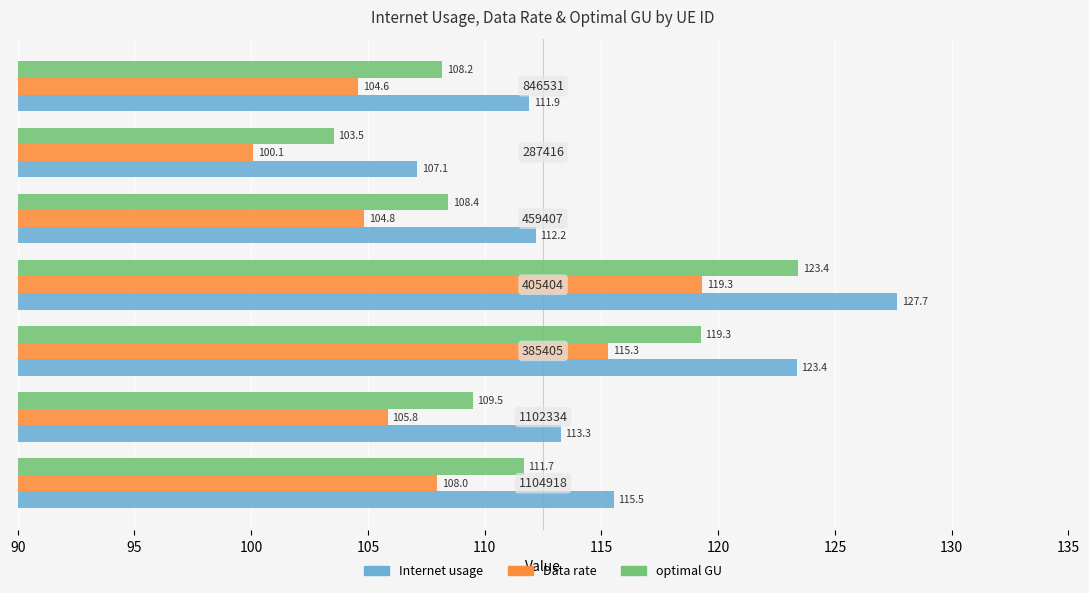

Which series has the widest spread of values?

Internet usage